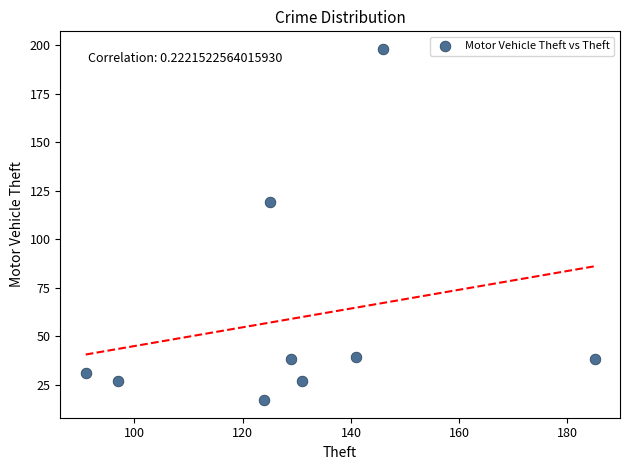

What is the range of Y values (max minus min)?

181